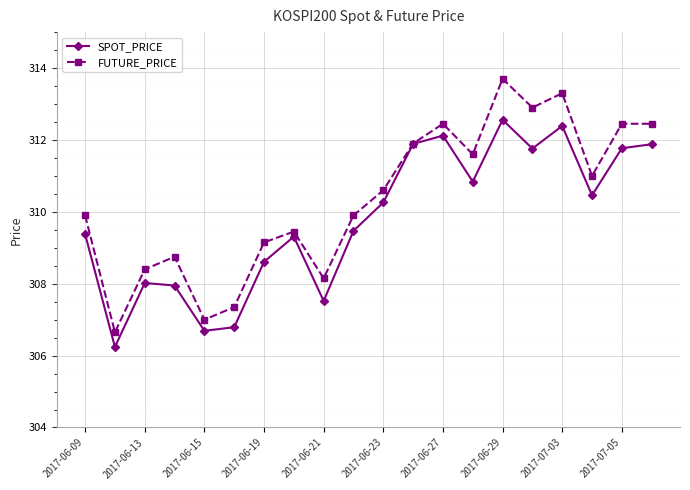

At how many categories does at least one series exceed 309?

14